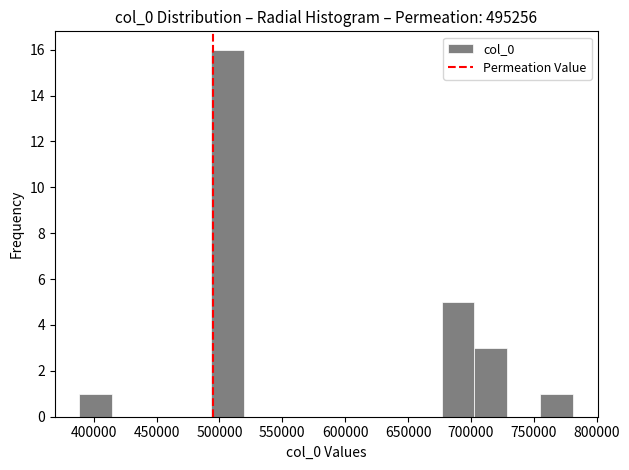

Reading left to right, transcribe this chart: for each bar, give the range it covers on the x-axis and its height. Neither the bar edges nor the heights are printed on the chart, so give them approximately, as read against the axes.

390000 to 415000: 1
415000 to 440000: 0
440000 to 465000: 0
465000 to 495000: 0
495000 to 520000: 16
520000 to 545000: 0
545000 to 570000: 0
570000 to 600000: 0
600000 to 625000: 0
625000 to 650000: 0
650000 to 675000: 0
675000 to 705000: 5
705000 to 730000: 3
730000 to 755000: 0
755000 to 780000: 1